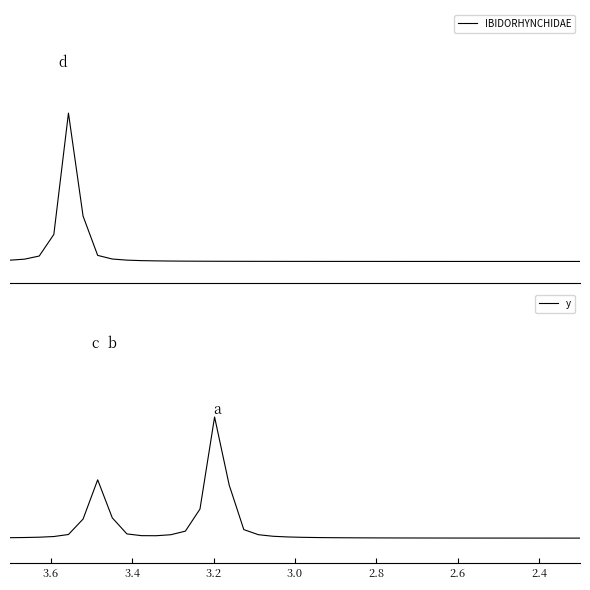

In y, how many points are lower than both neighbors (excluding endpoints)?

1